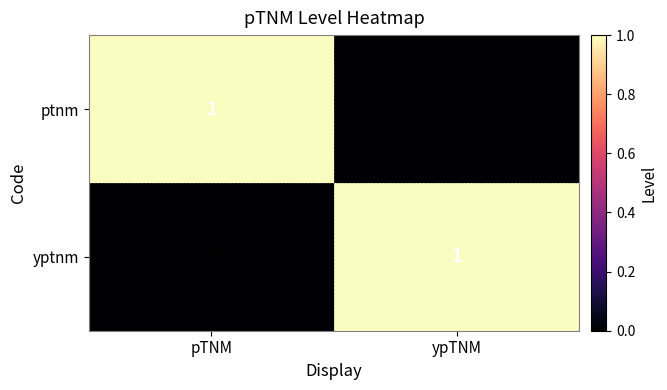

Reading left to right, list all the values displayed in this chart.

ptnm: 1	0
yptnm: 0	1